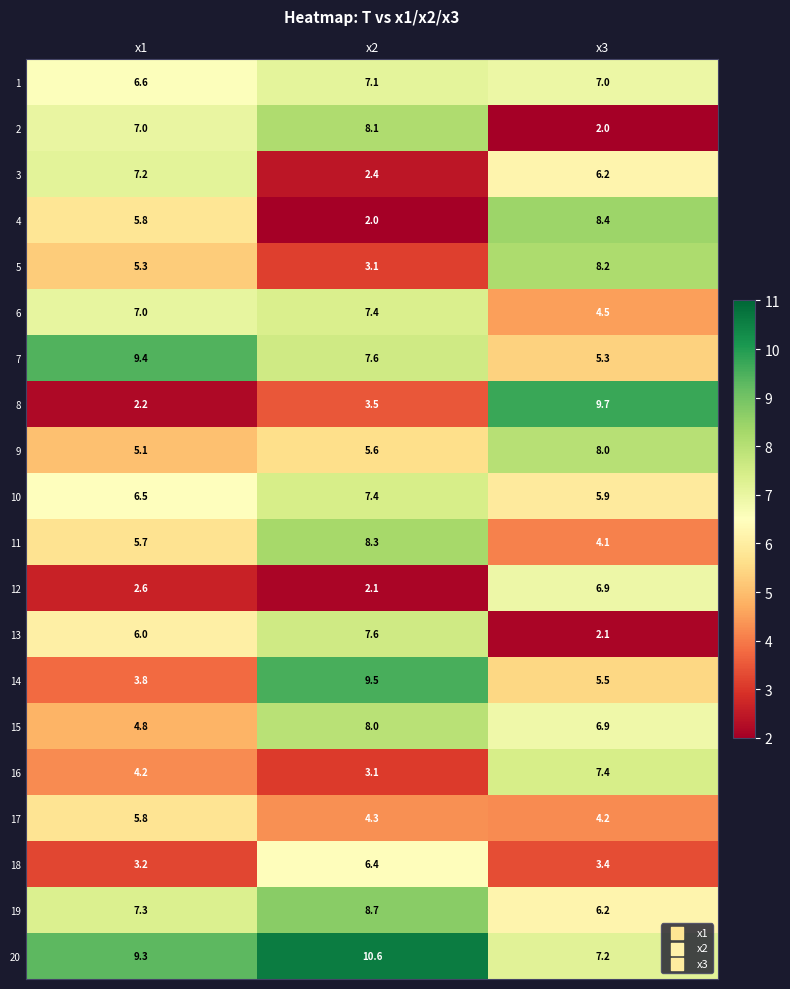

At how many categories does at least one series exceed 7?

3